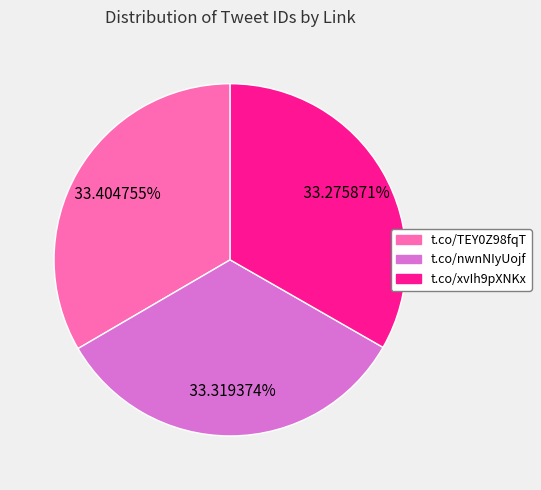

Is t.co/TEY0Z98fqT the majority of the pie?

No